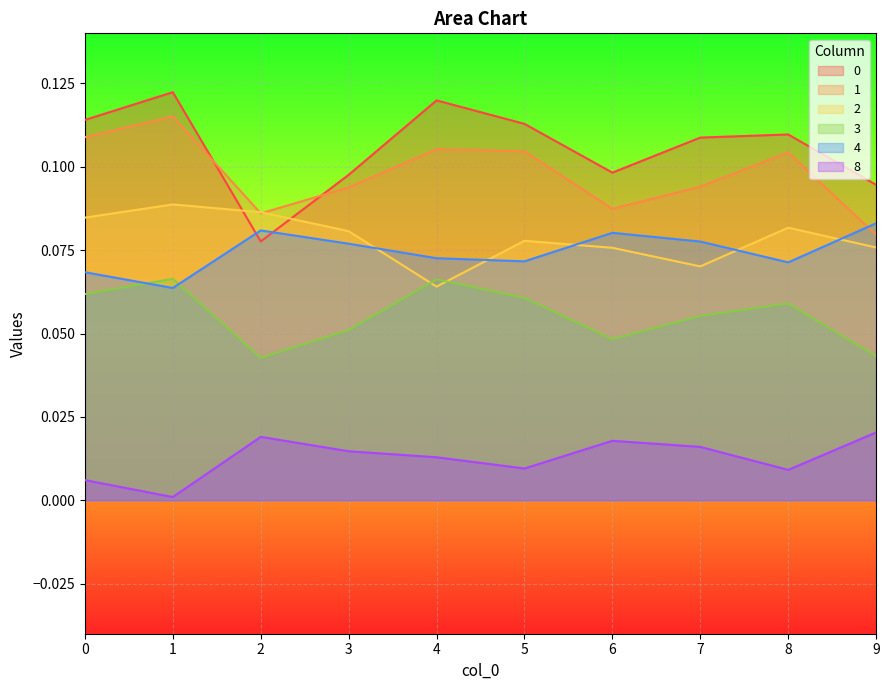

How many lines are shown in the chart?

6